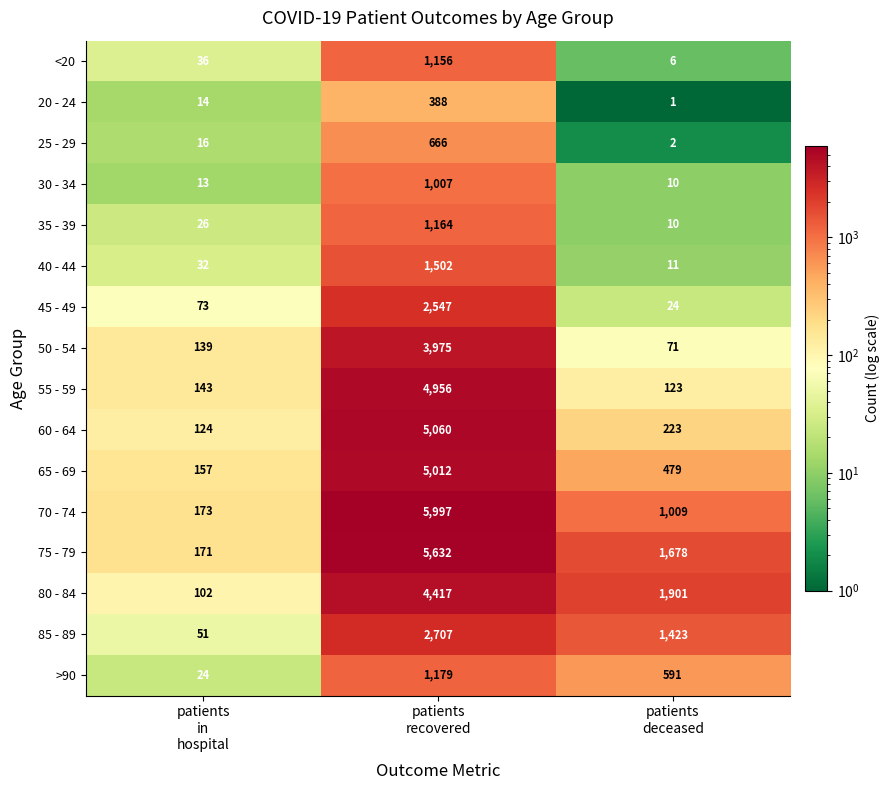

Which series has the largest range (max minus min)?

70 - 74